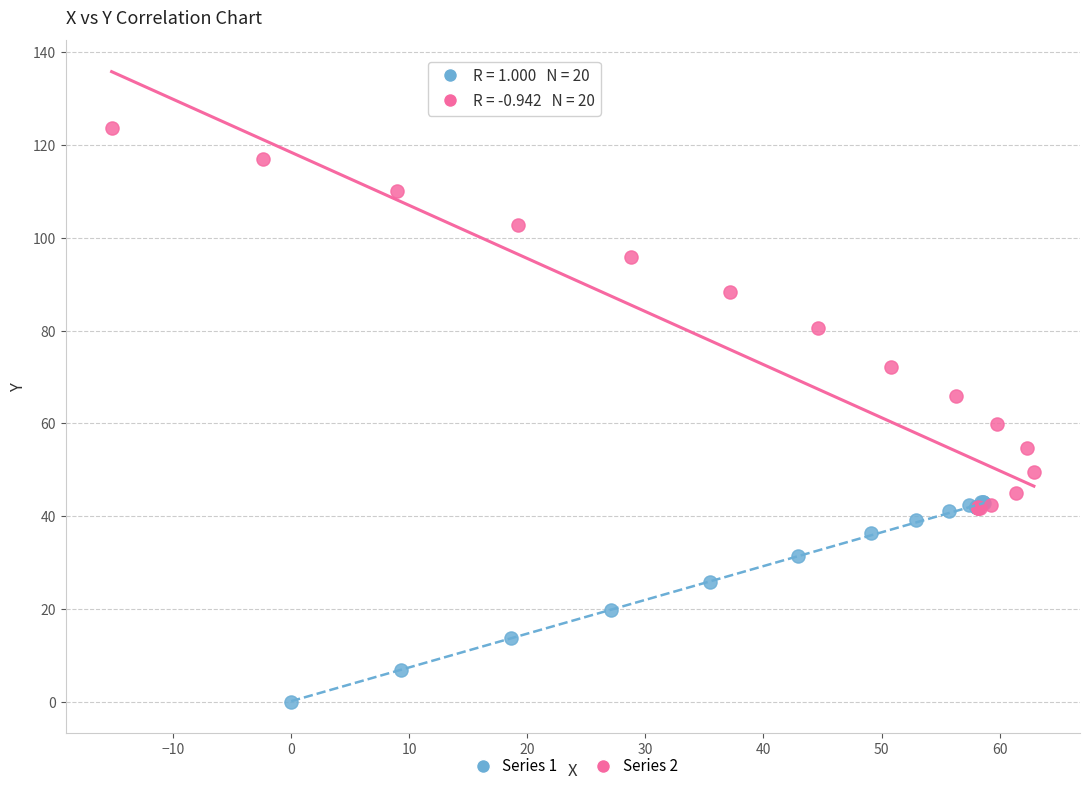

Which series reaches the maximum Y coordinate?

Series 2